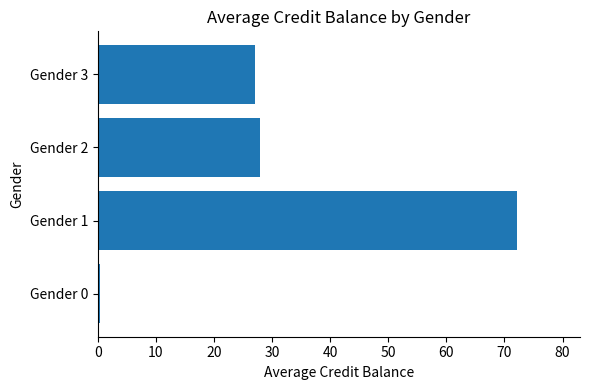

What is the average value?

31.9